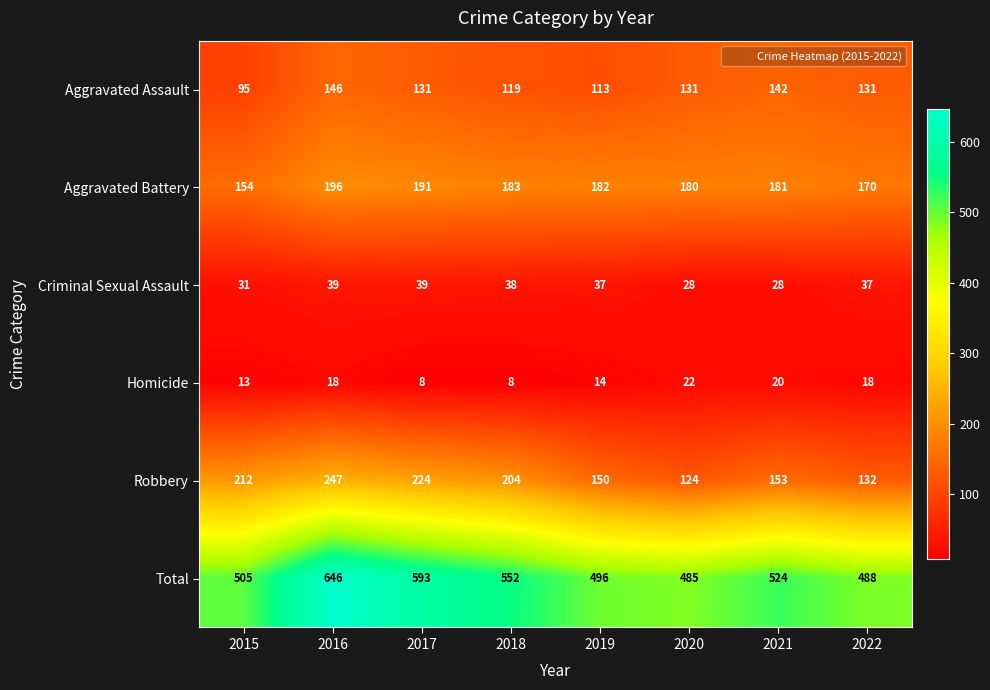

What is the spread (max minus min) of values at 2020?

463